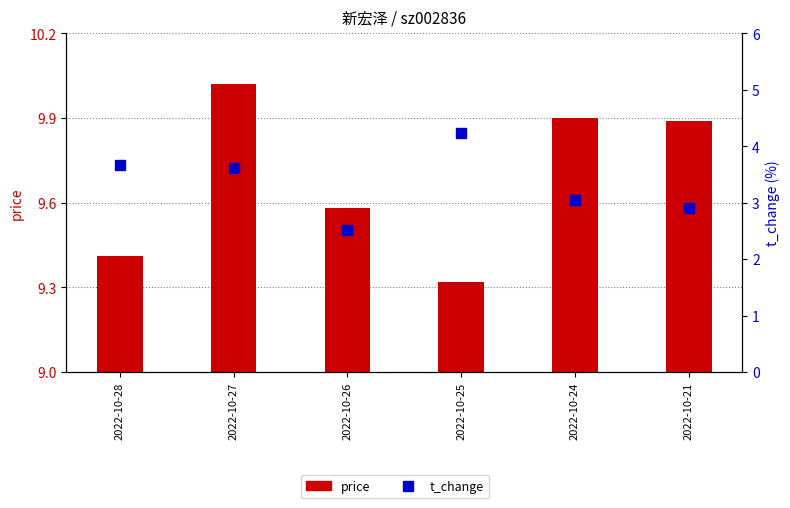

What is the average value of the t_change series?

3.3